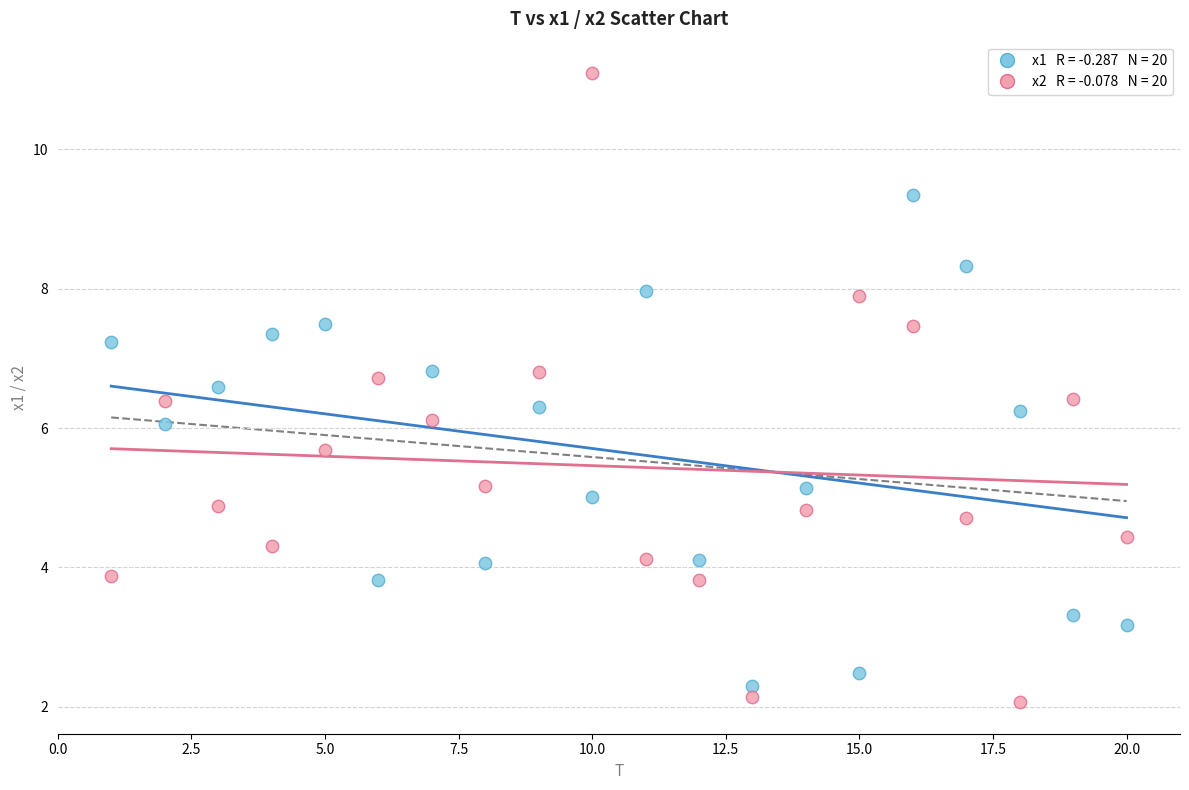

Across all data points, what is the range of Y values (max minus min)?

9.0